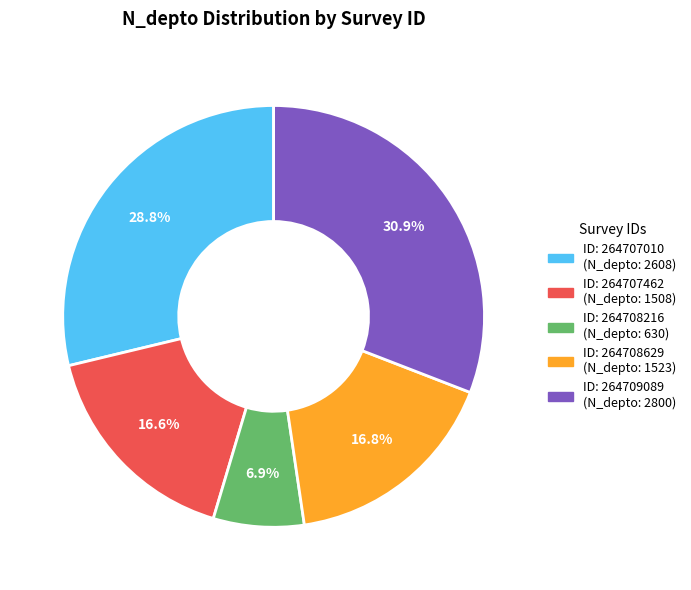

Is there any slice that represents more than half of the pie?

No